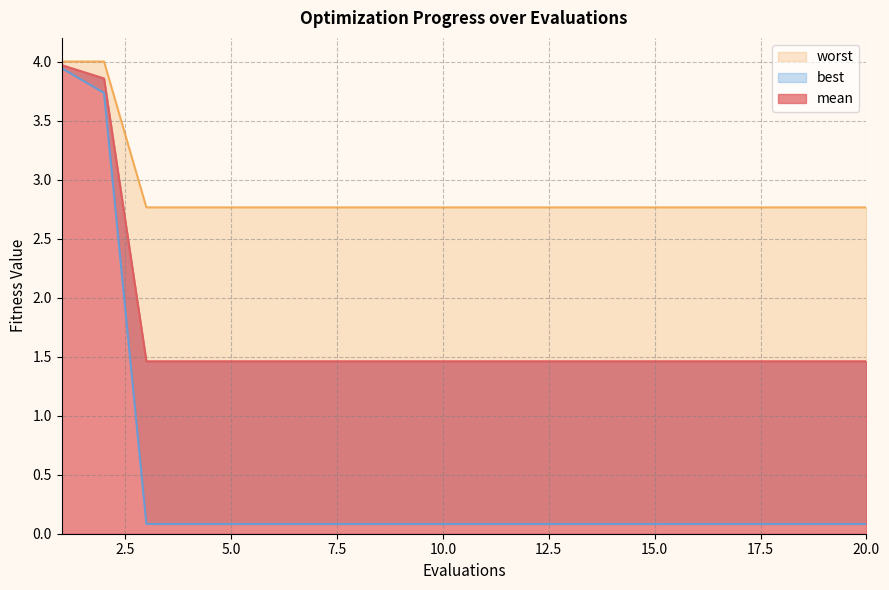

The value of mean at 16 is 2.6. True or false?

False